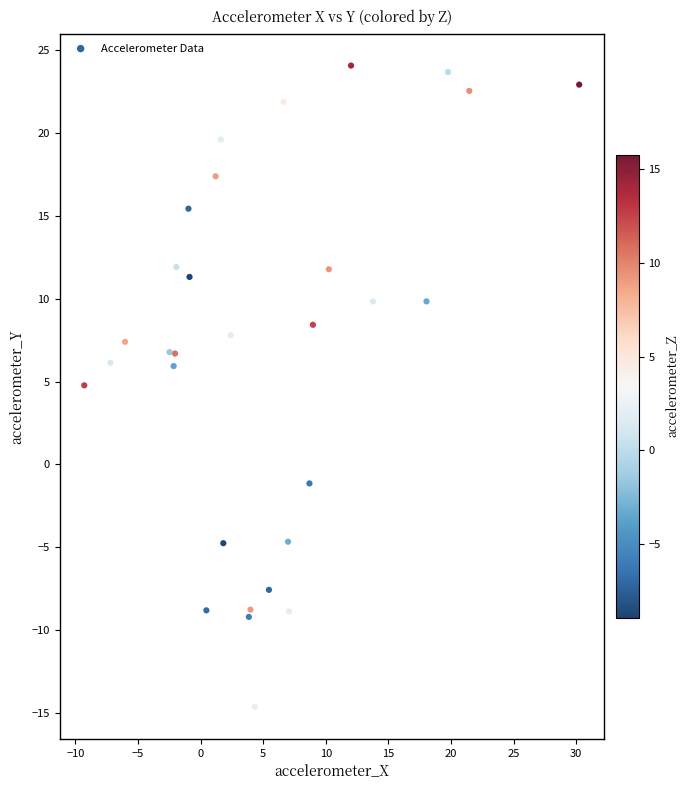

What Y value in the scatter plot is closest to 4?

4.8